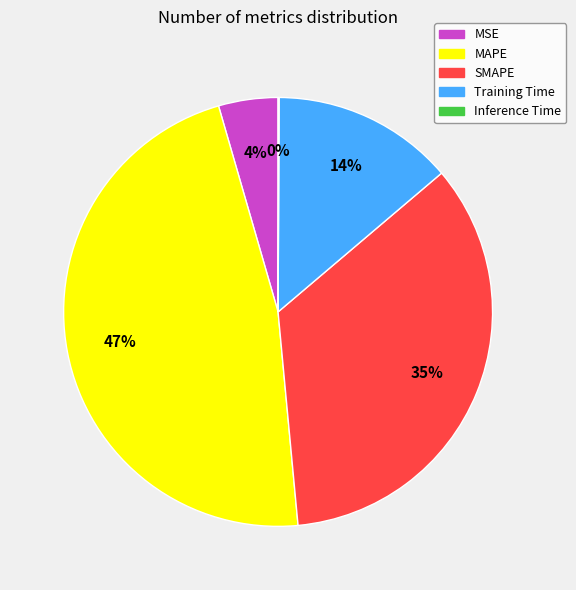

Which slice is the largest?

MAPE